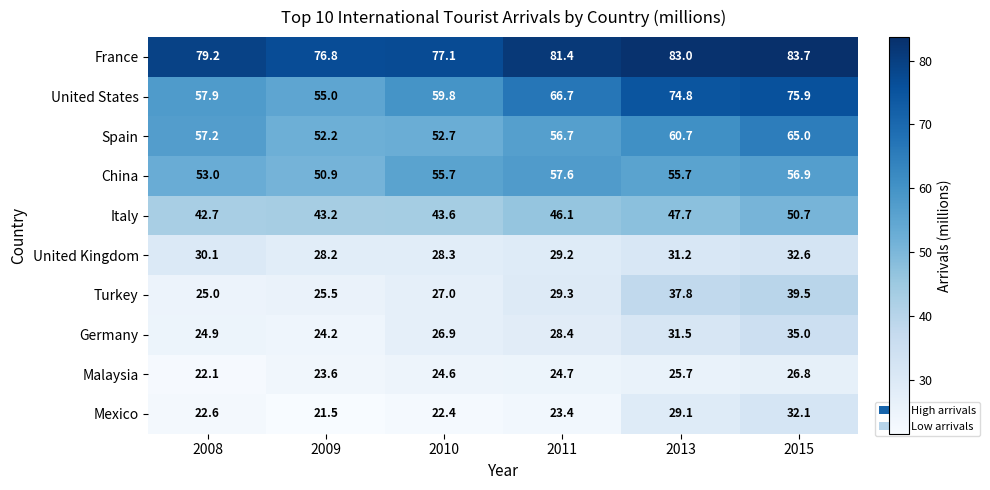

At which label does Malaysia first exceed 24?

2010